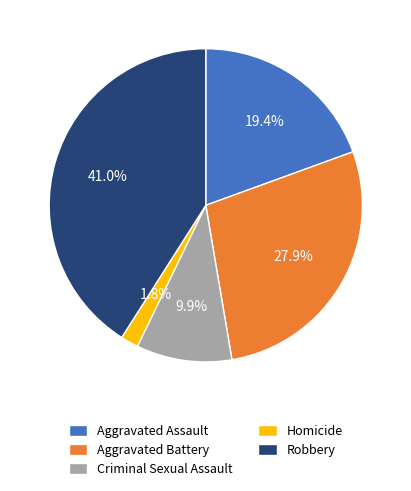

To the nearest percent, what percentage of the pie is Aggravated Assault?

19%